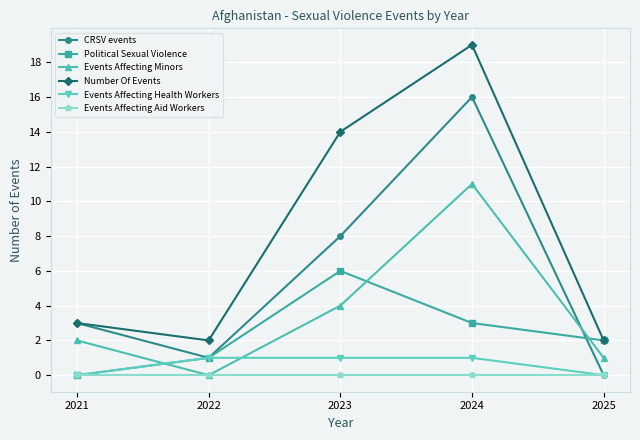

After their last crossing, which series has the higher values: CRSV events or Events Affecting Minors?

Events Affecting Minors